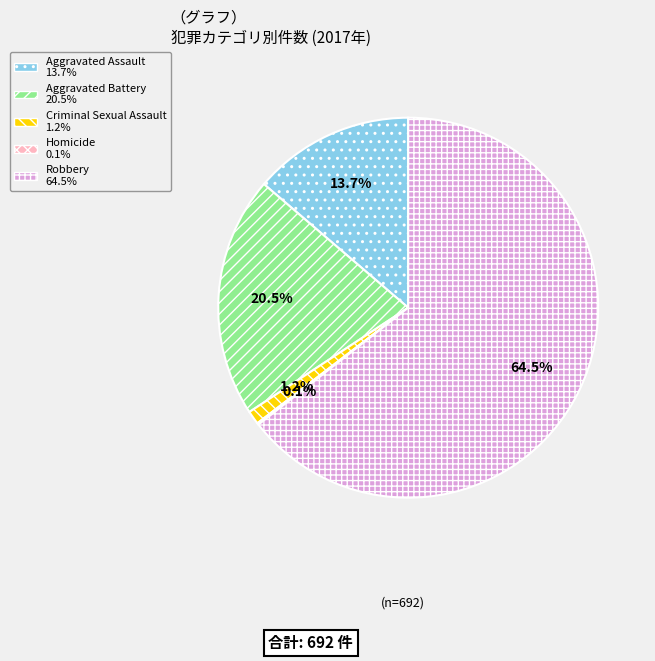

Does any single category account for the majority?

Yes